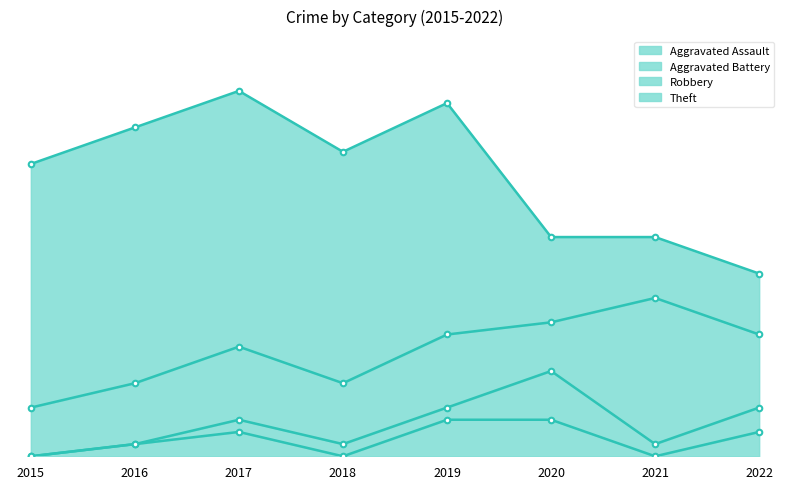

At which label is Robbery closest to 8?

2017